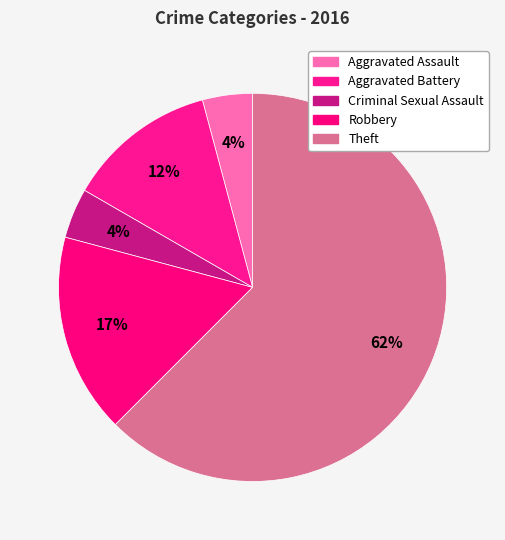

The Aggravated Battery slice represents 12% of the pie. True or false?

True